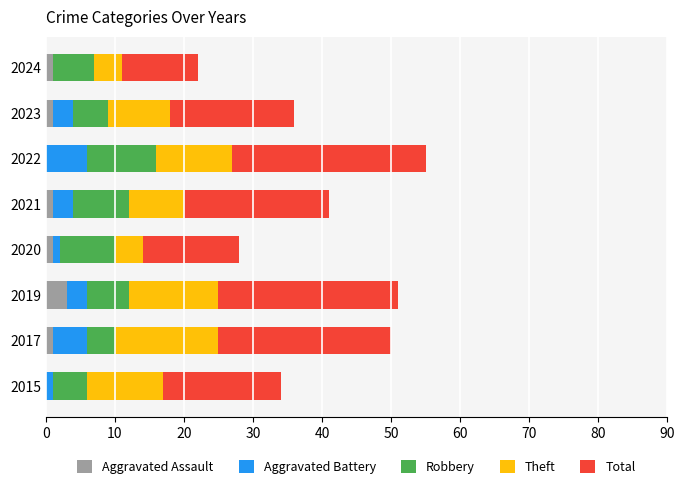

How many series are shown in this chart?

5